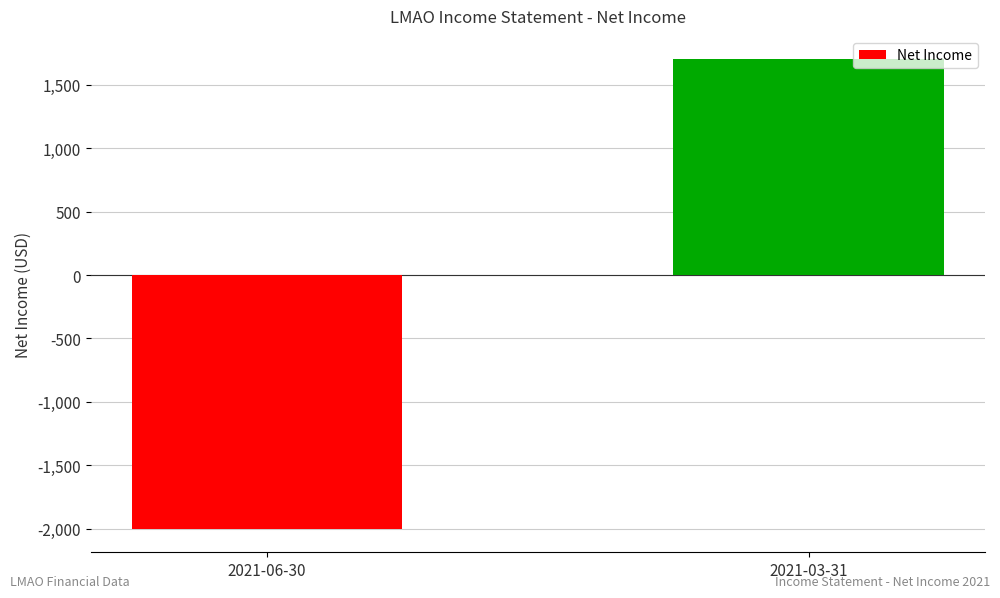

How many values are between -2000 and 1700?

2